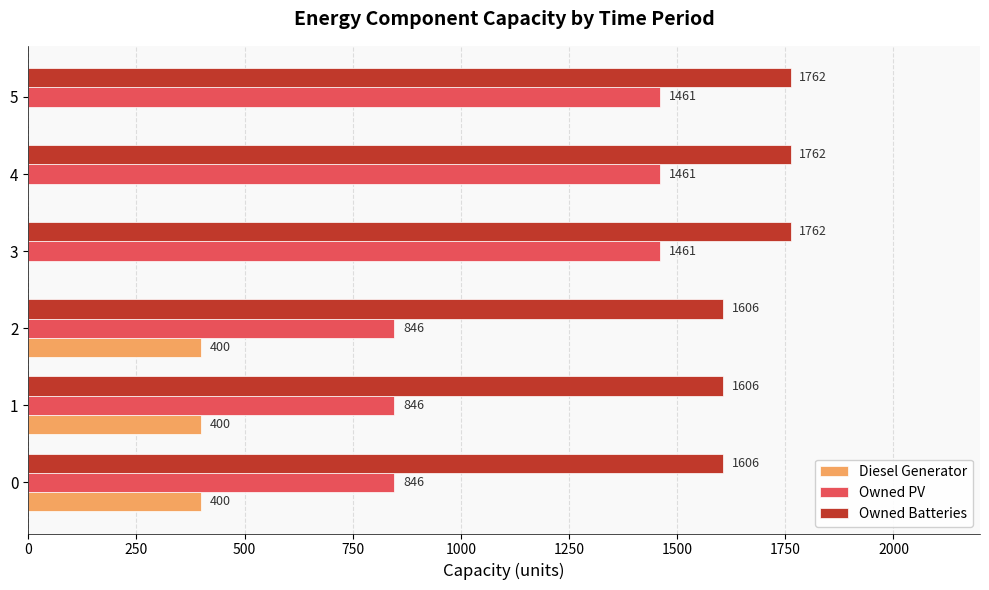

The Owned Batteries series shows 1606 at 1. True or false?

True